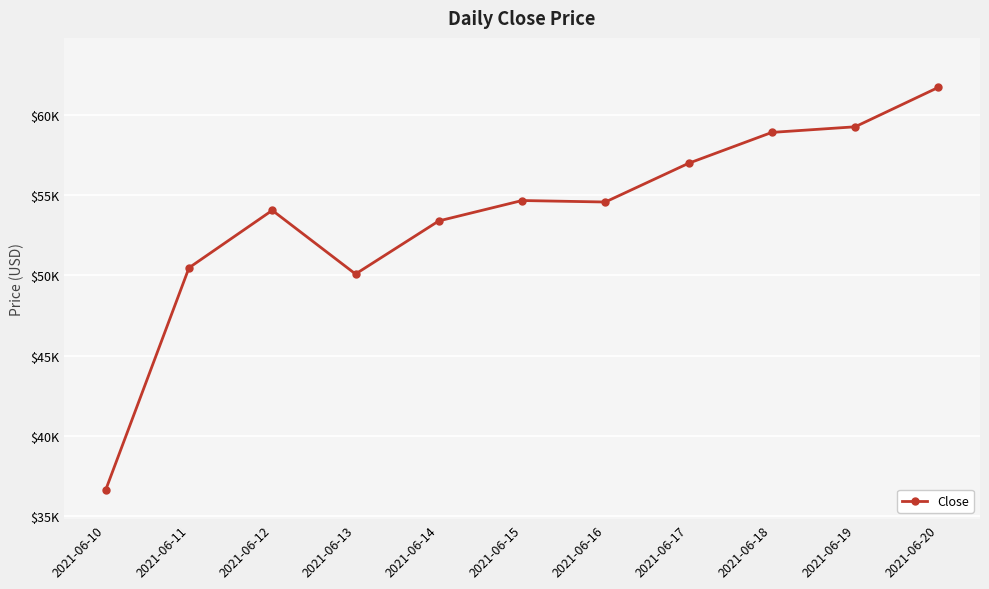

What is the difference between the maximum and minimum values?

25098.7